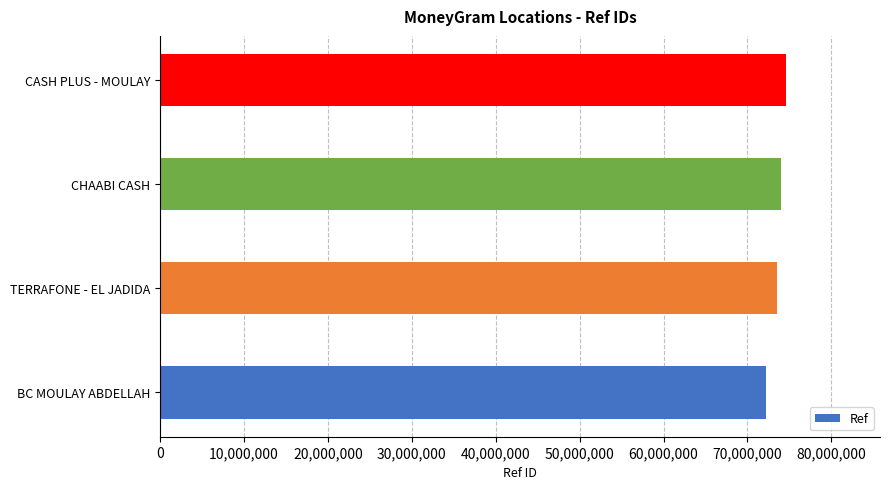

True or false: the data shows 74014491 at CHAABI CASH.

True